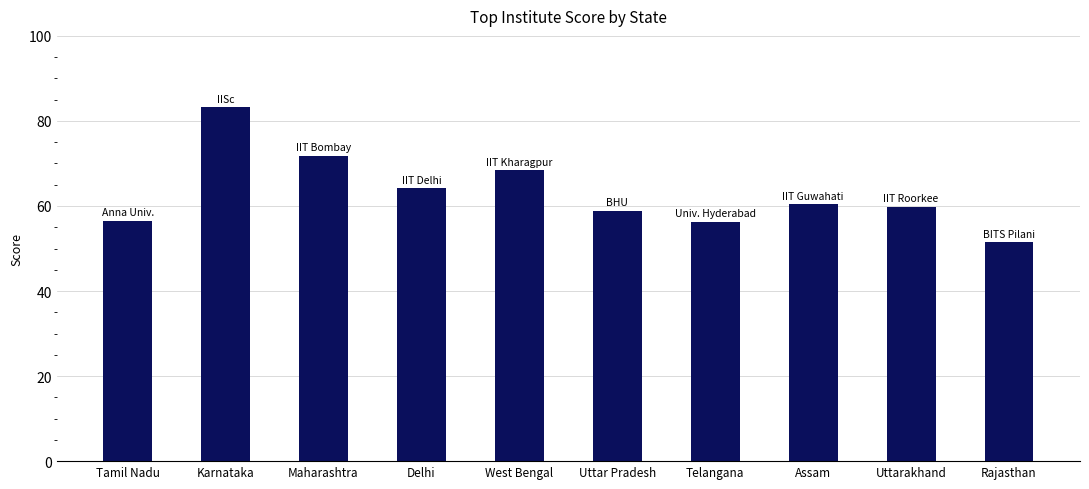

What value does the data have at West Bengal?

68.4